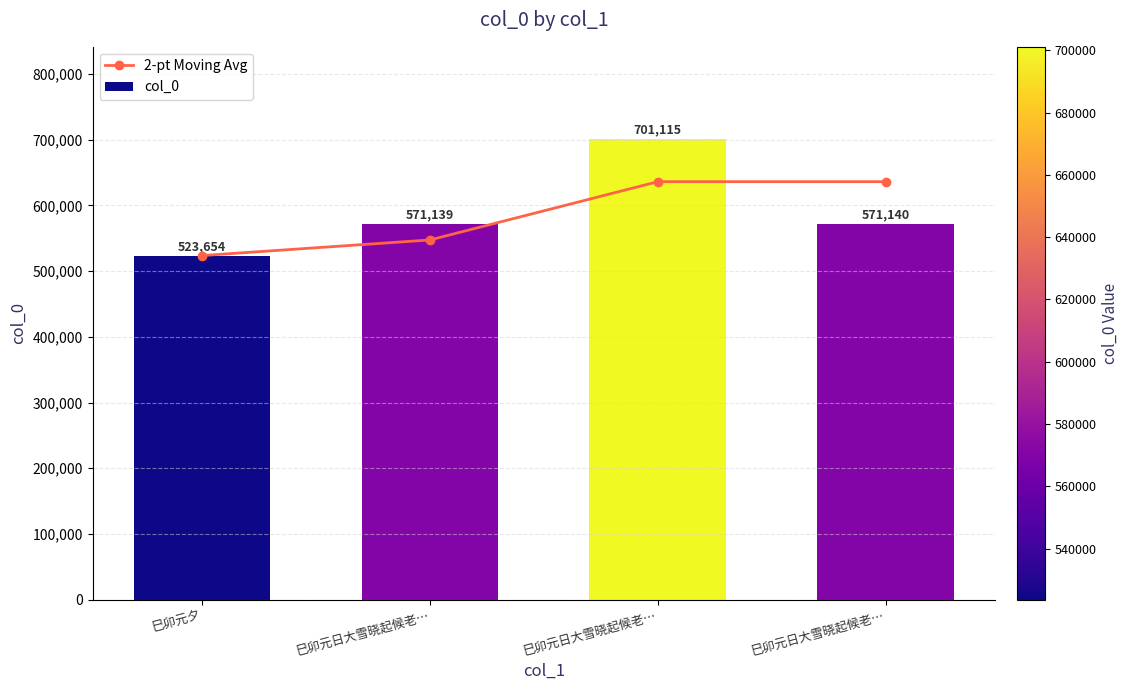

What is the total value across all series at 巳卯元夕?

1047308.0